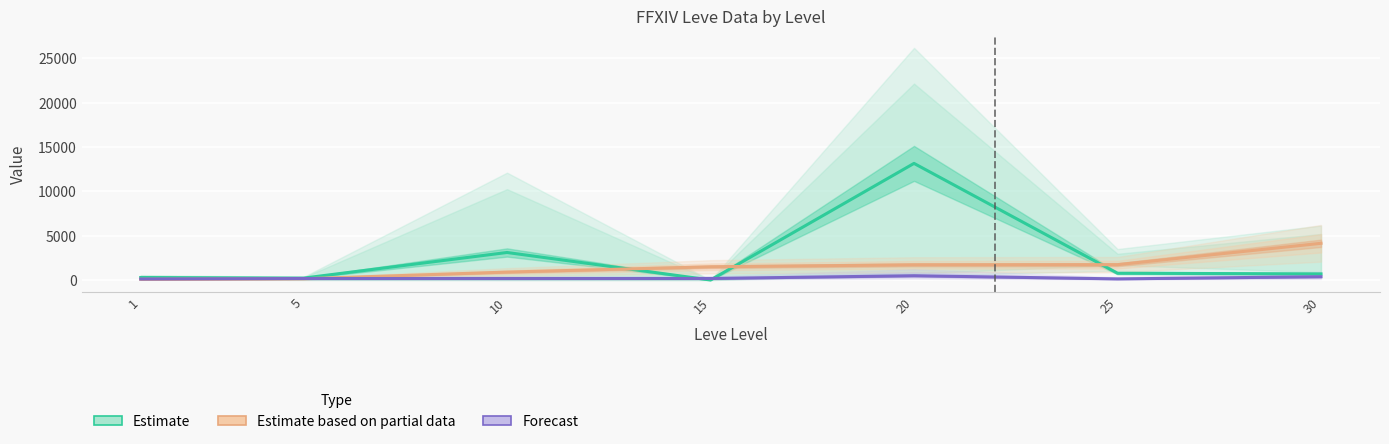

Where is the first local maximum for Forecast?

20